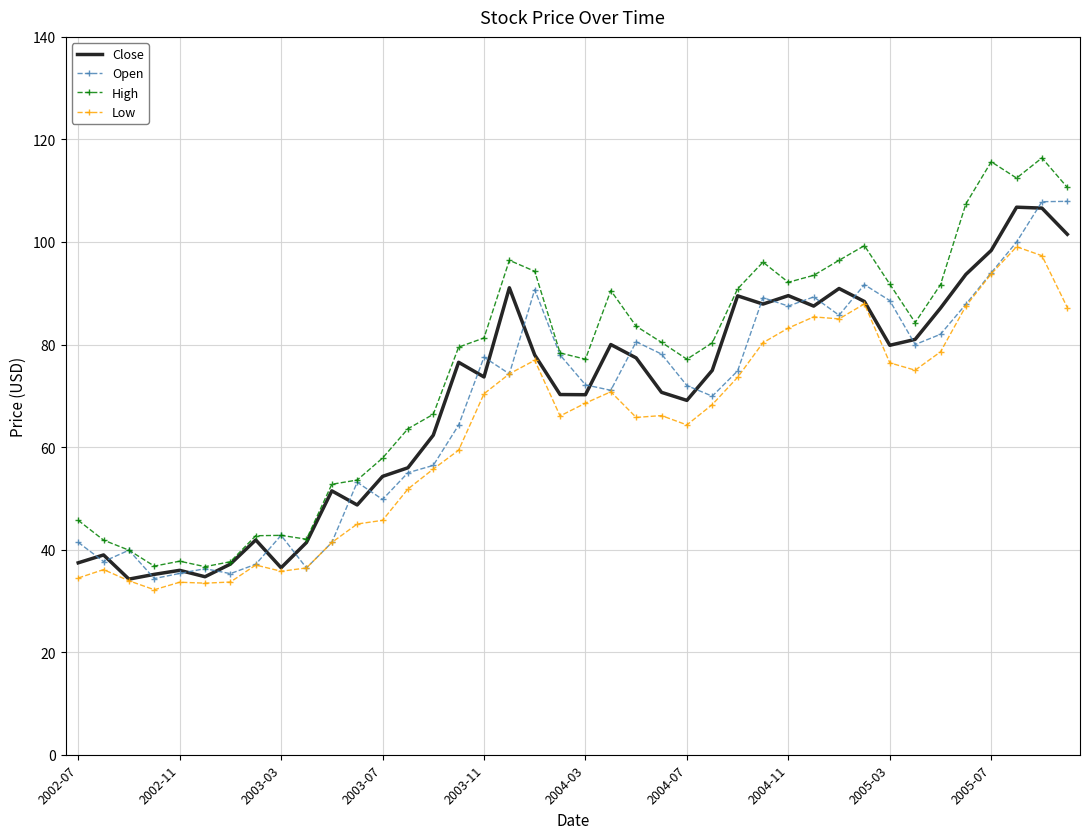

Which series has the largest range (max minus min)?

High